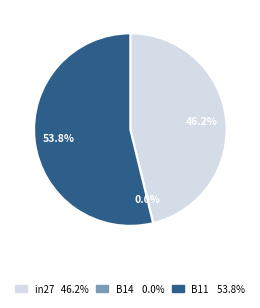

Does any single category account for the majority?

Yes